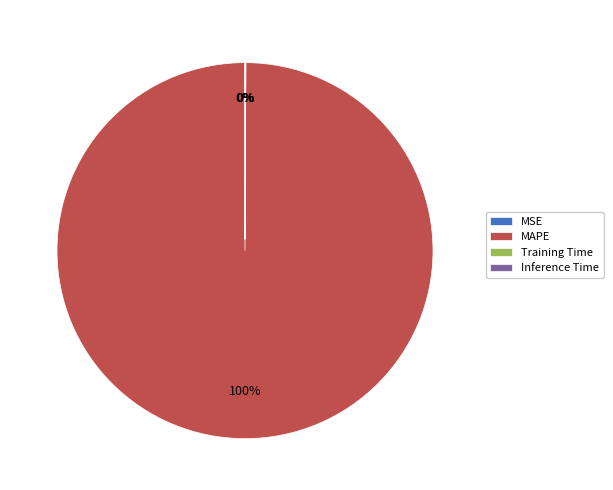

What is the largest slice in the pie chart?

MAPE